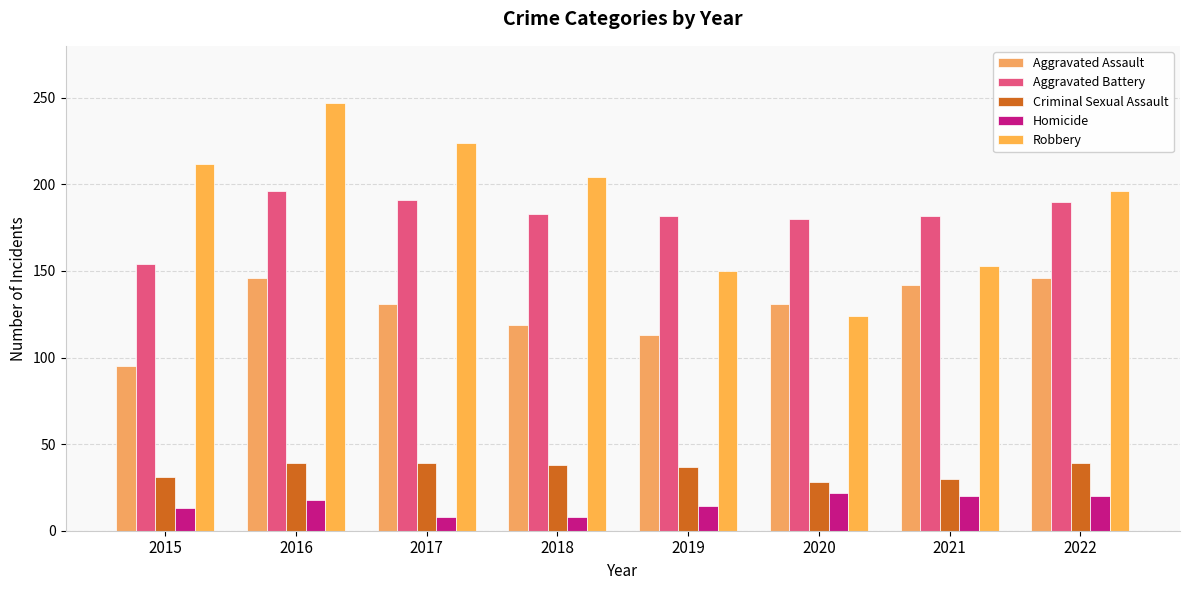

What is the total value across all series at 2018?

552